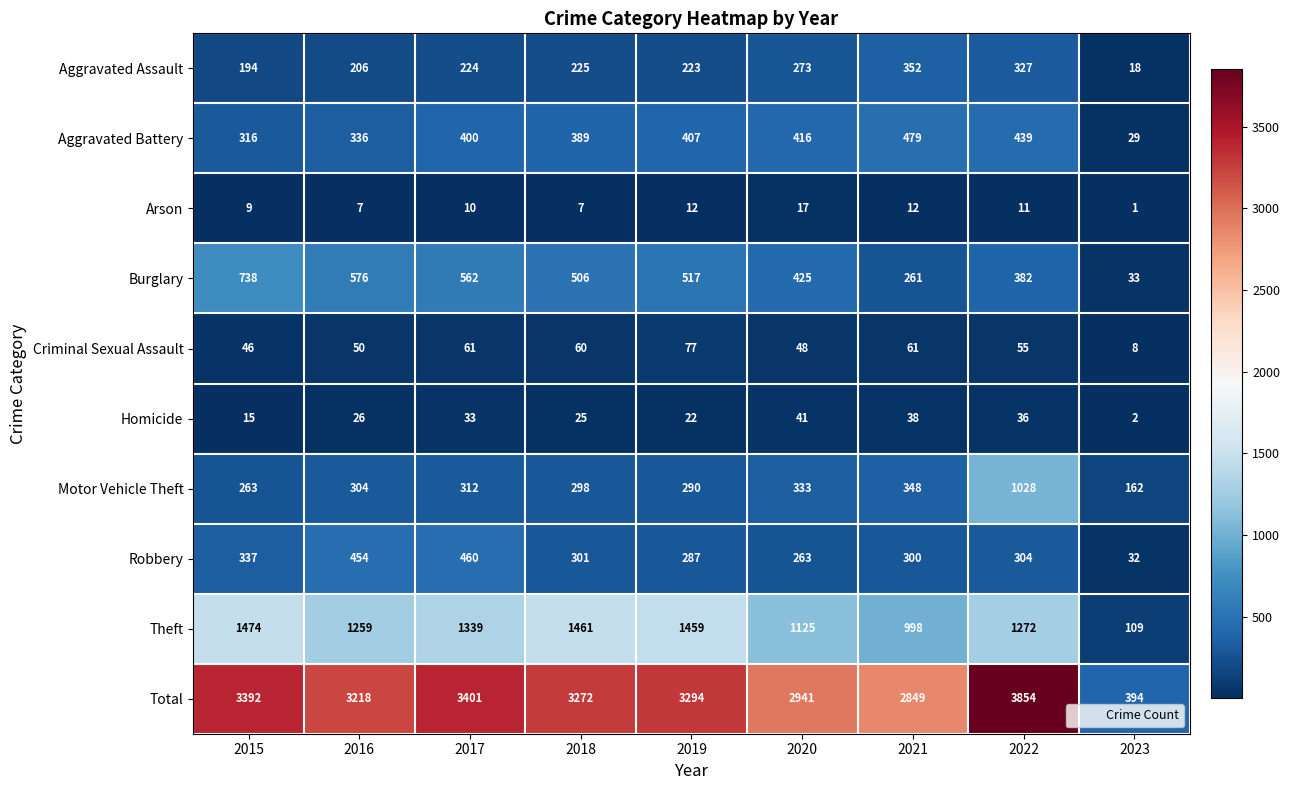

True or false: Theft has a value of 1712 at 2021.

False